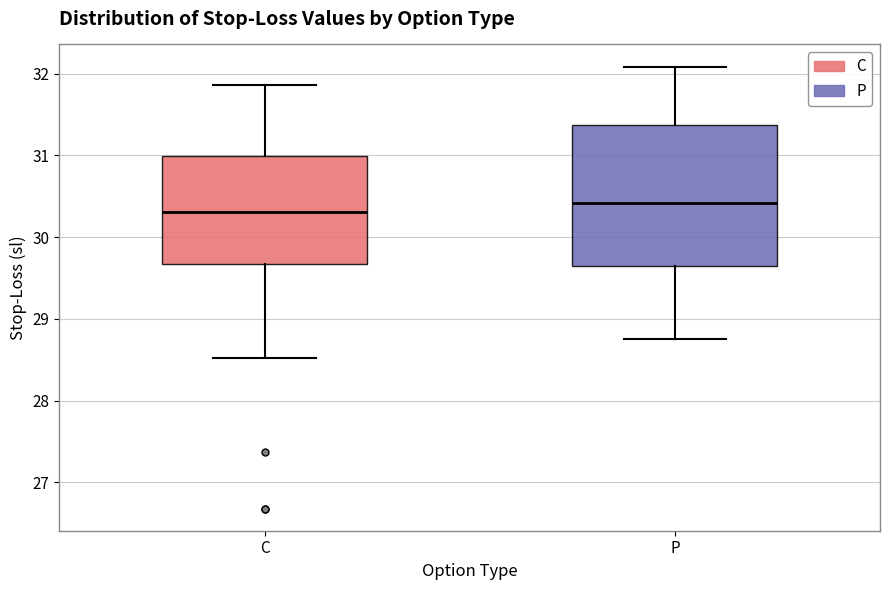

Which box's median line is the highest?

P